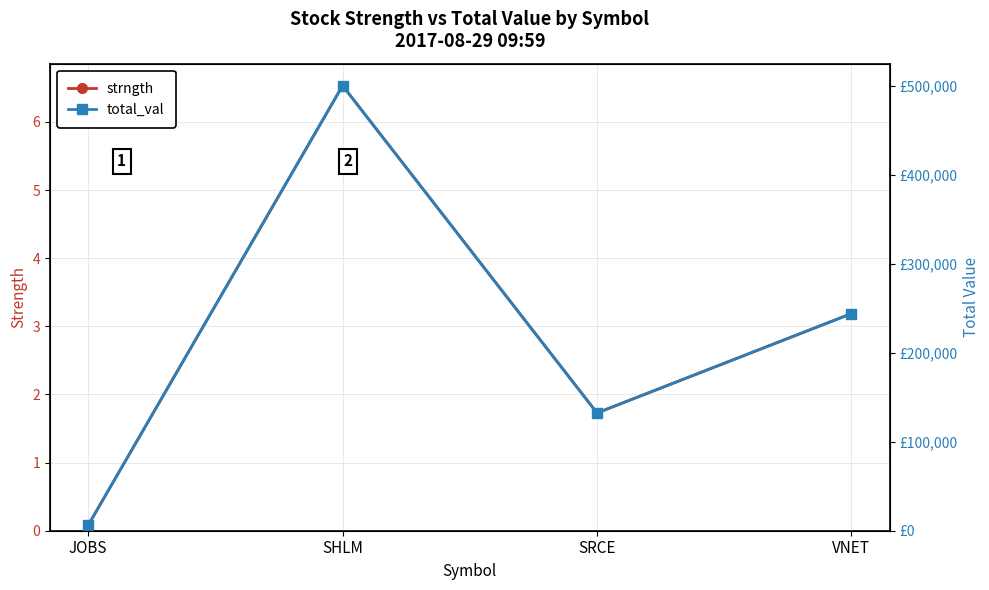

Reading right to left, what are all the values shown in this chart?

strngth: 3.2	1.7	6.5	0.1
total_val: 243913.2	132300.8	500000.0	6133.5